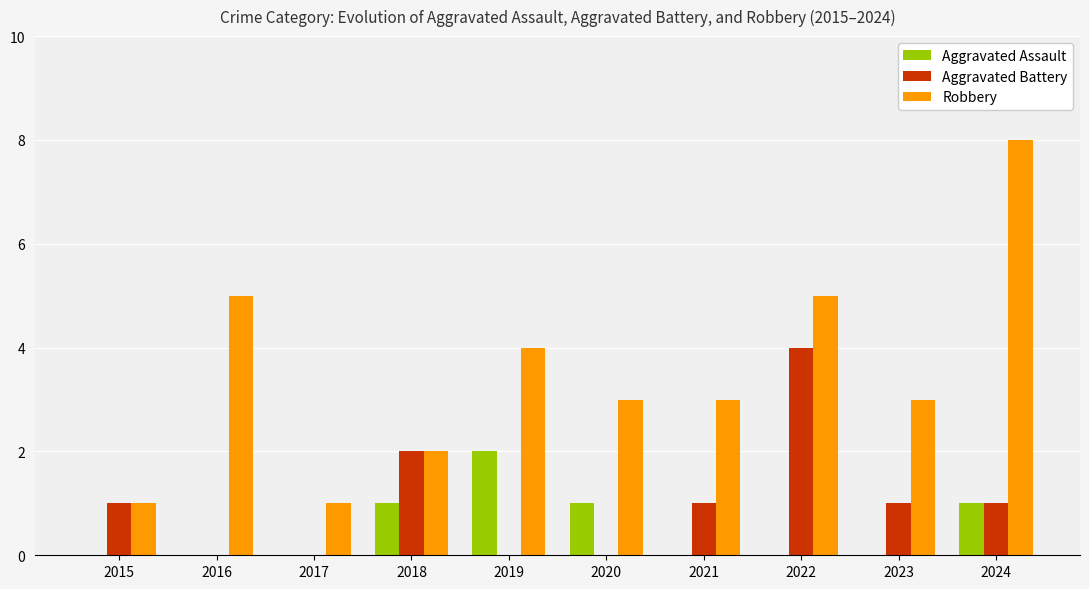

What is the total value across all series at 2017?

1